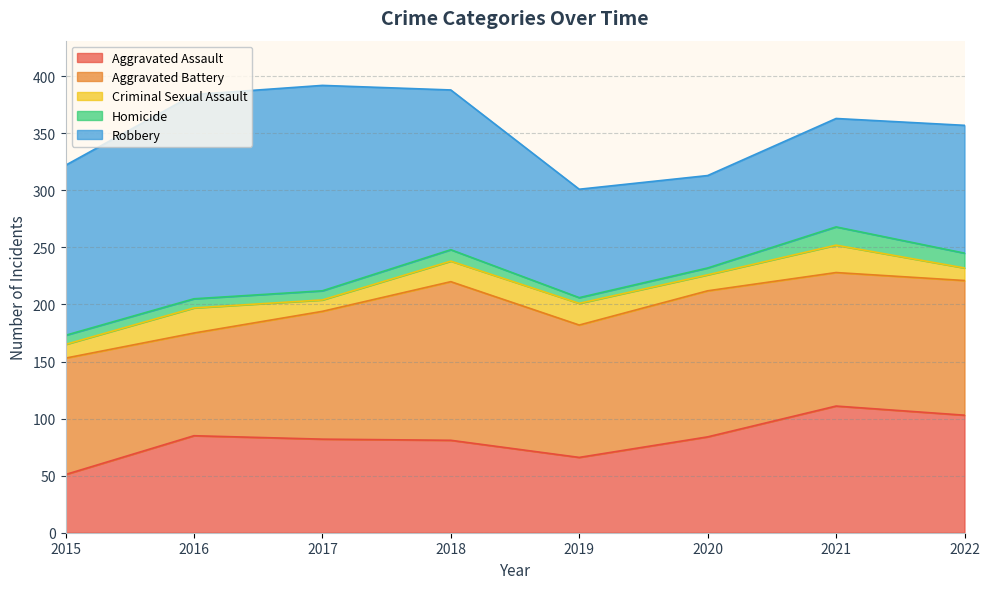

What is the value of the Robbery point at the 5th from the left?

95